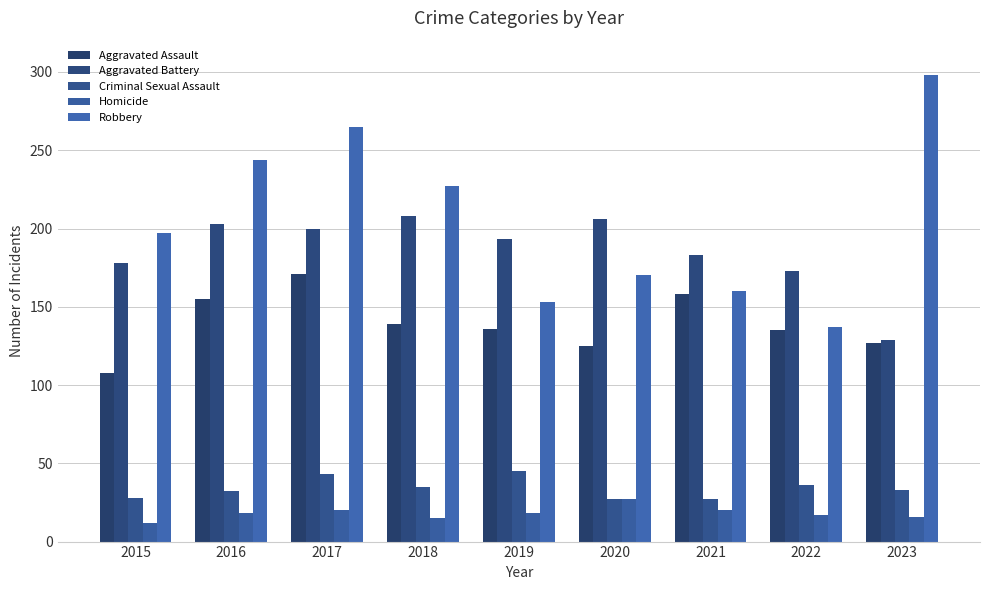

Rank the series by their maximum value, from highest to lowest.

Robbery, Aggravated Battery, Aggravated Assault, Criminal Sexual Assault, Homicide